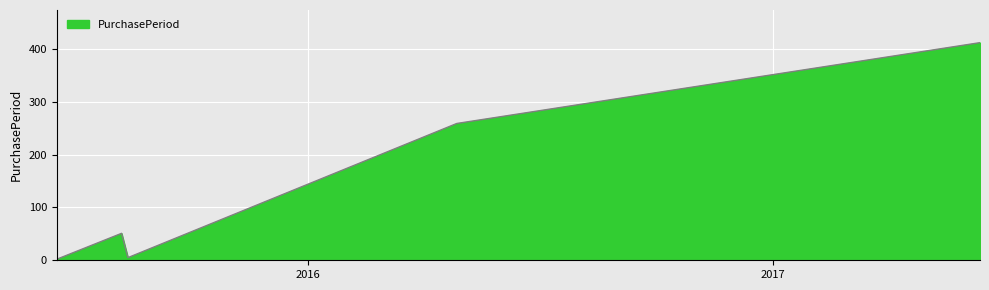

What is the greatest value displayed?

412